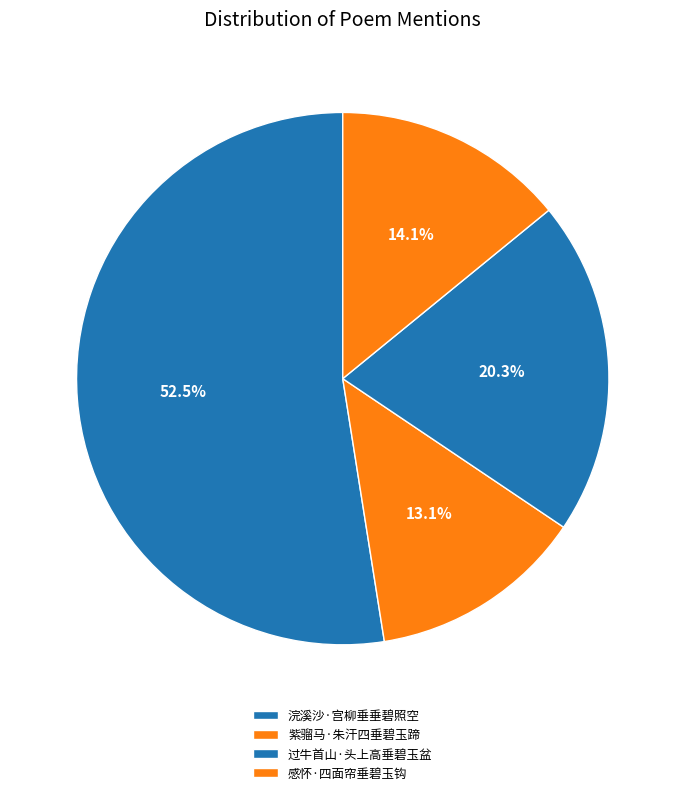

To the nearest percent, what is the combined percentage of 紫骝马·朱汗四垂碧玉蹄 and 过牛首山·头上高垂碧玉盆?

33%